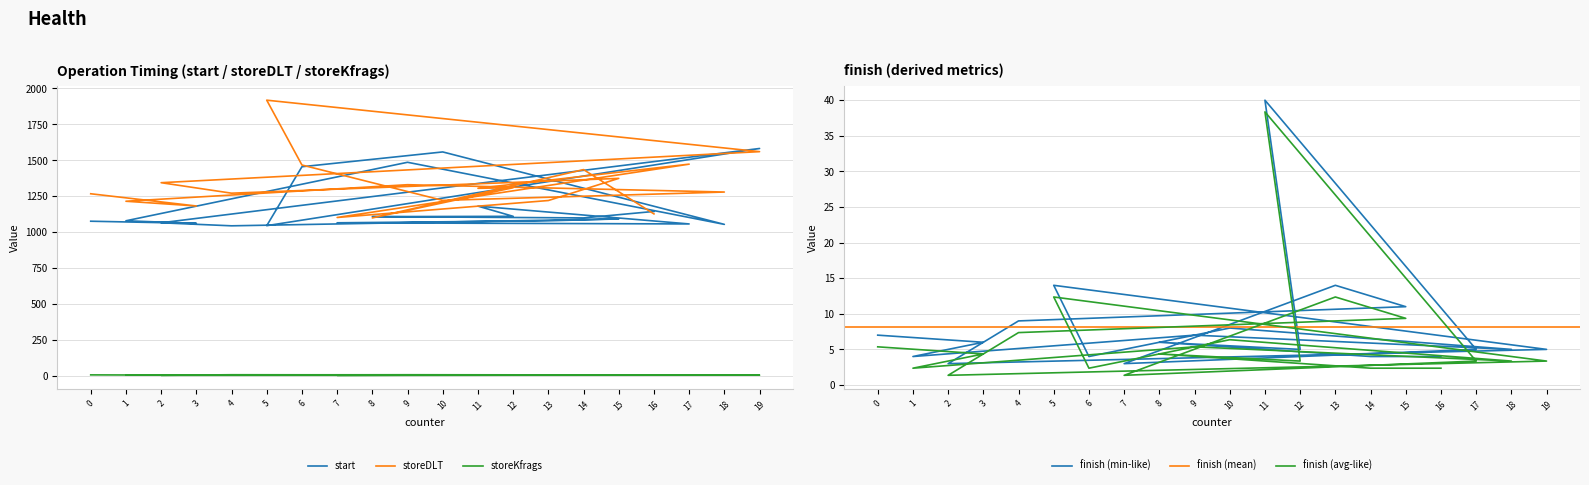

True or false: start has a value of 1054 at 18.

True